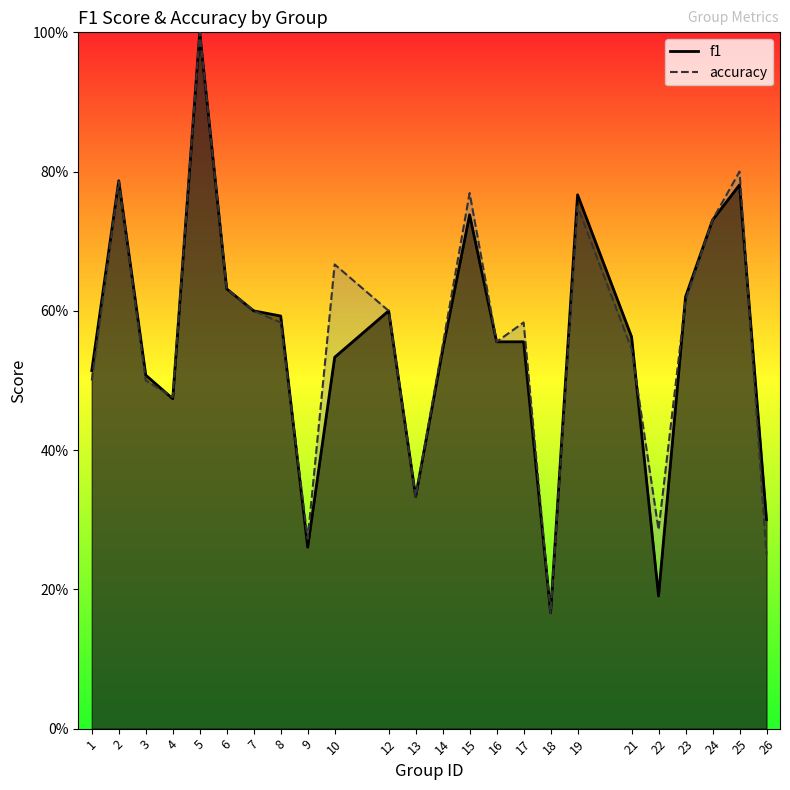

How many interior local peaks does the accuracy series have?

7